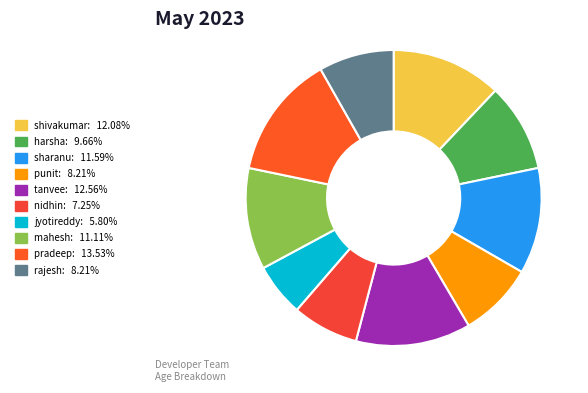

Does shivakumar represent more than half of the total?

No